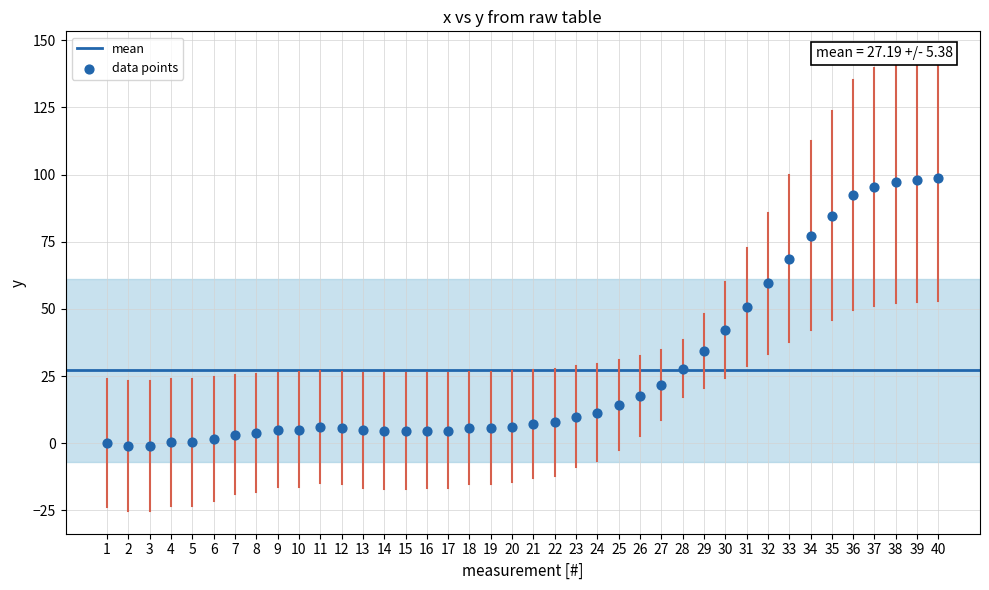

What is the range of Y values (max minus min)?

99.7